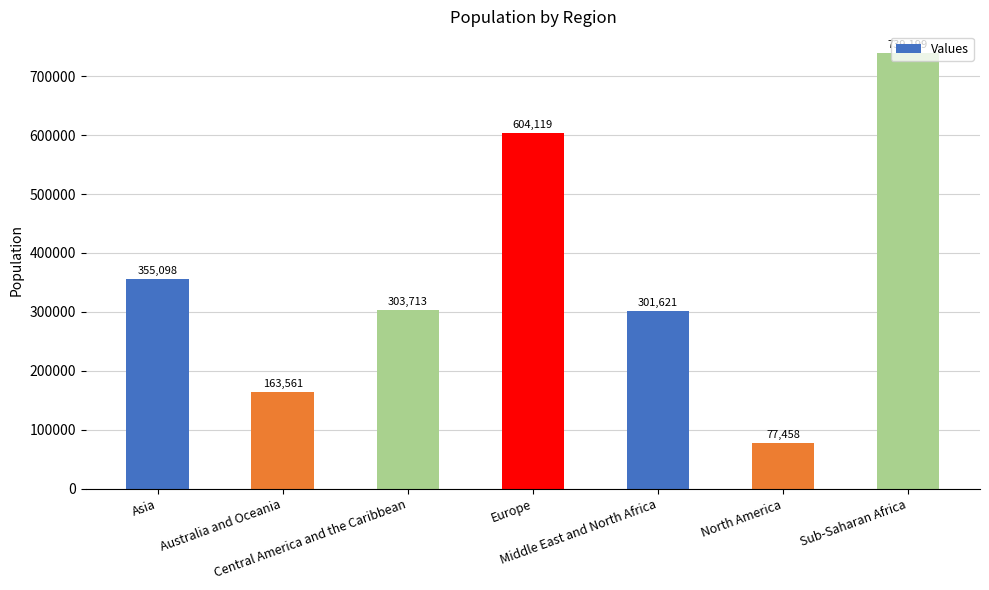

True or false: the data shows 604119 at Europe.

True